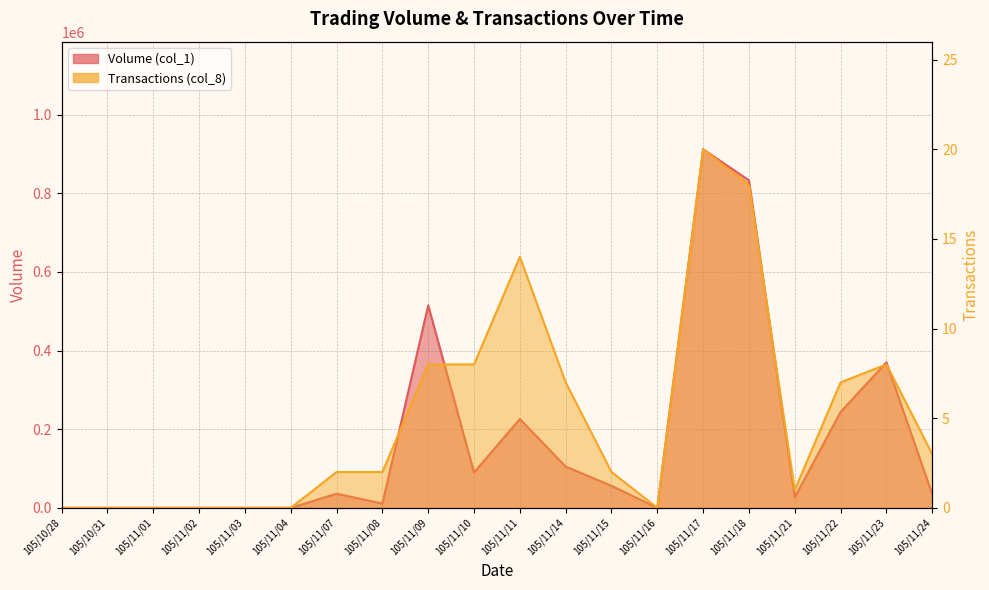

The Transactions (col_8) series shows 0 at 105/10/28. True or false?

True